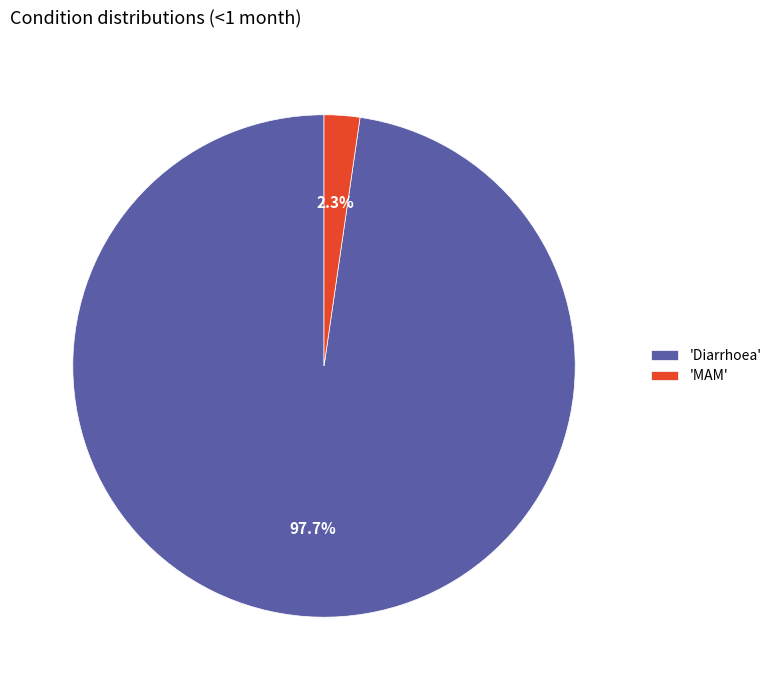

What is the majority slice?

'Diarrhoea'